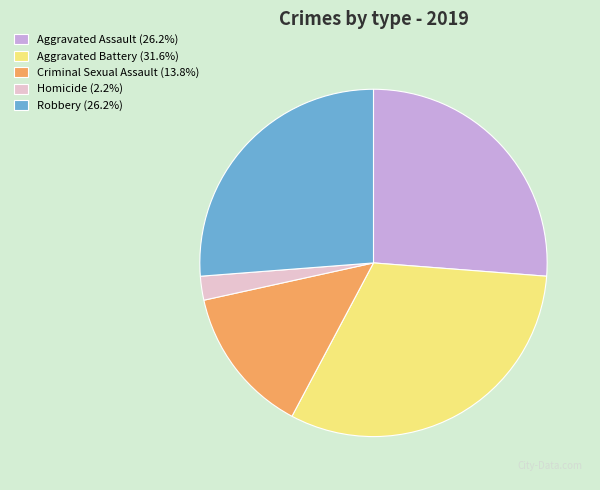

Do Aggravated Battery (31.6%) and Aggravated Assault (26.2%) together represent more than half of the pie?

Yes